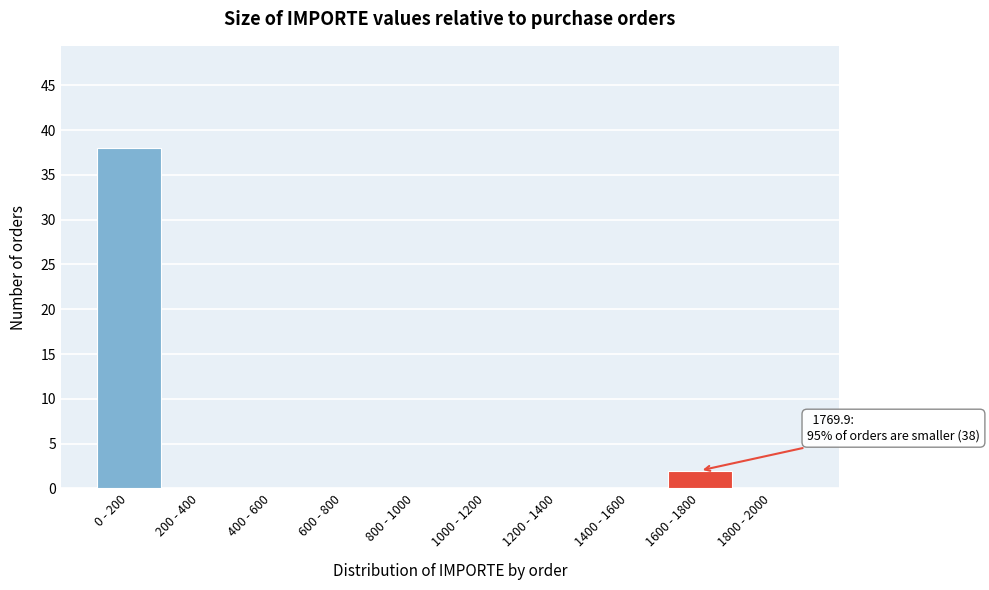

Reading left to right, transcribe all the data shown in this chart.

0 - 200=38	200 - 400=0	400 - 600=0	600 - 800=0	800 - 1000=0	1000 - 1200=0	1200 - 1400=0	1400 - 1600=0	1600 - 1800=2	1800 - 2000=0